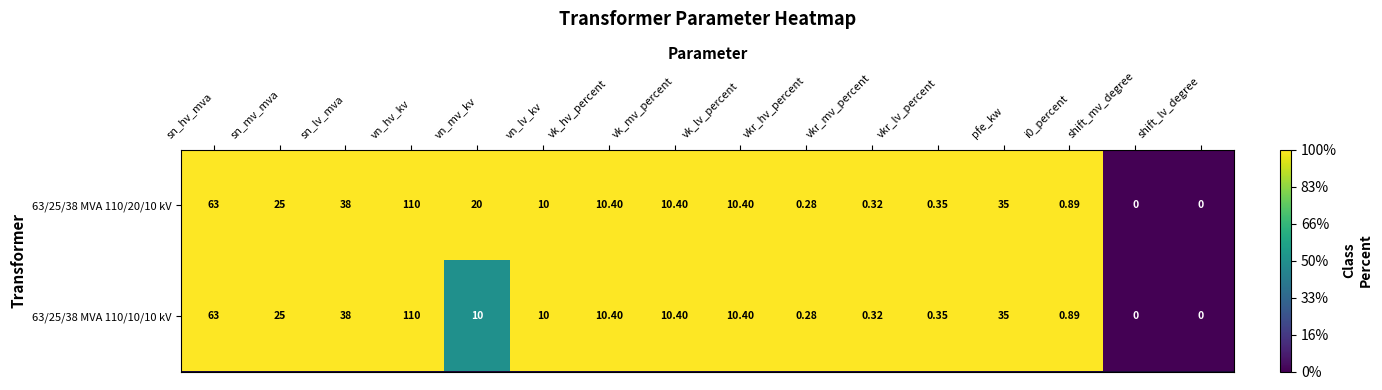

Is the value of 63/25/38 MVA 110/10/10 kV at vkr_mv_percent greater than the value of 63/25/38 MVA 110/20/10 kV at i0_percent?

No